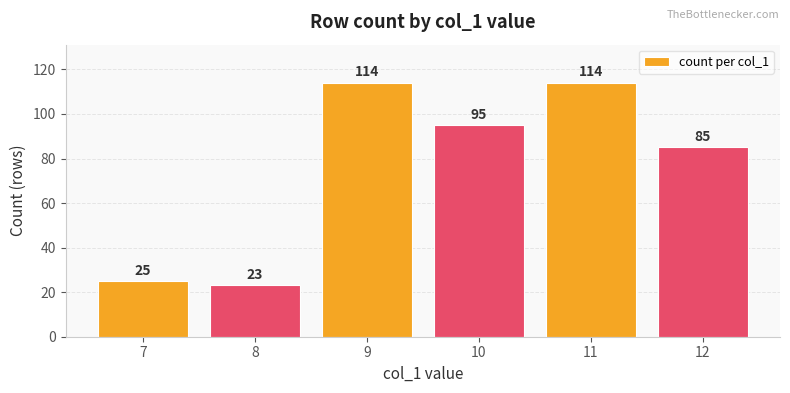

Reading right to left, what are all the values shown in this chart?

12=85	11=114	10=95	9=114	8=23	7=25